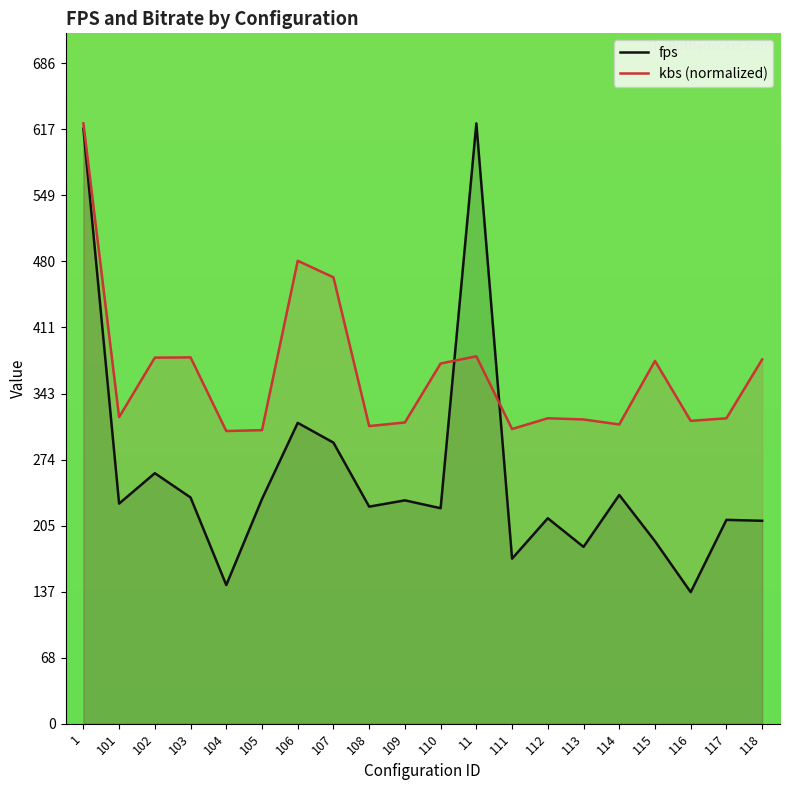

The value of fps at 11 is 624.2. True or false?

True